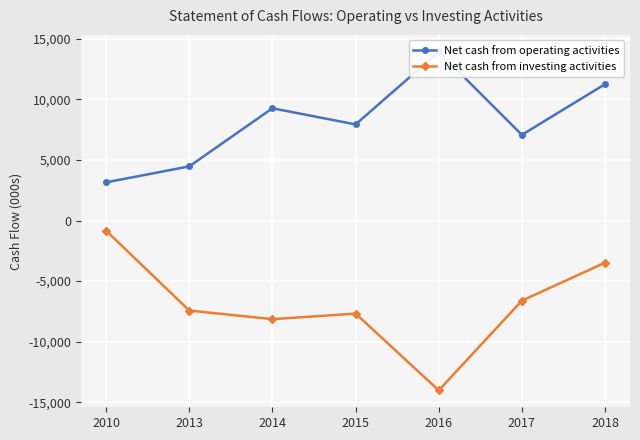

What is the value of the Net cash from investing activities point at the 2nd from the left?

-7432